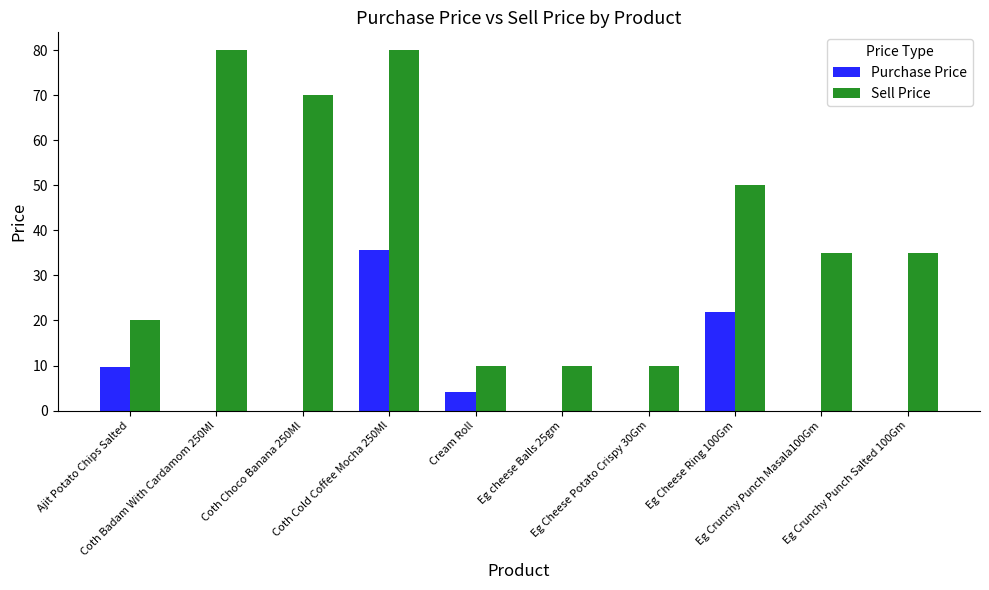

What is the maximum value shown in the chart?

80.0